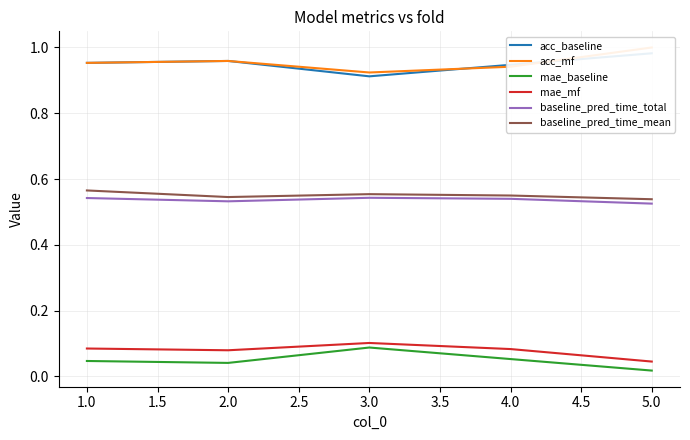

Rank the series by their maximum value, from lowest to highest.

mae_baseline, mae_mf, baseline_pred_time_total, baseline_pred_time_mean, acc_baseline, acc_mf